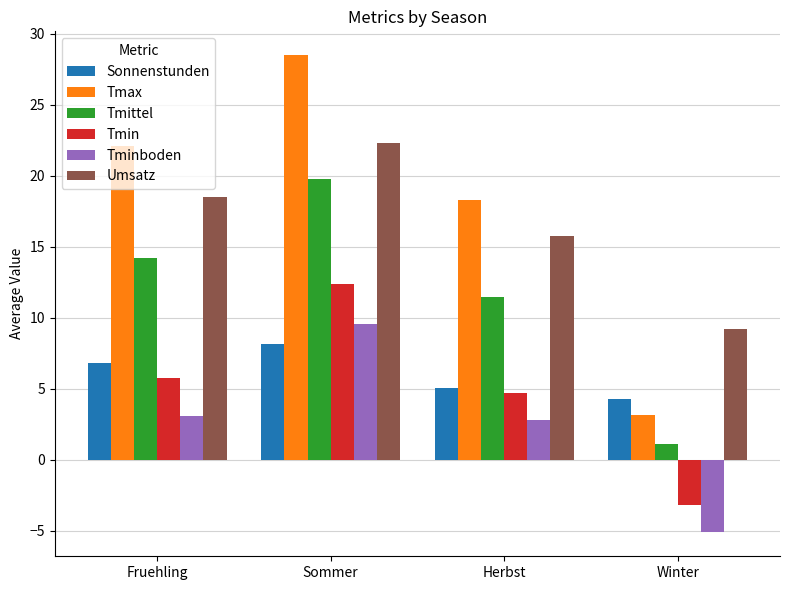

At which category is the sum across all series the highest?

Sommer